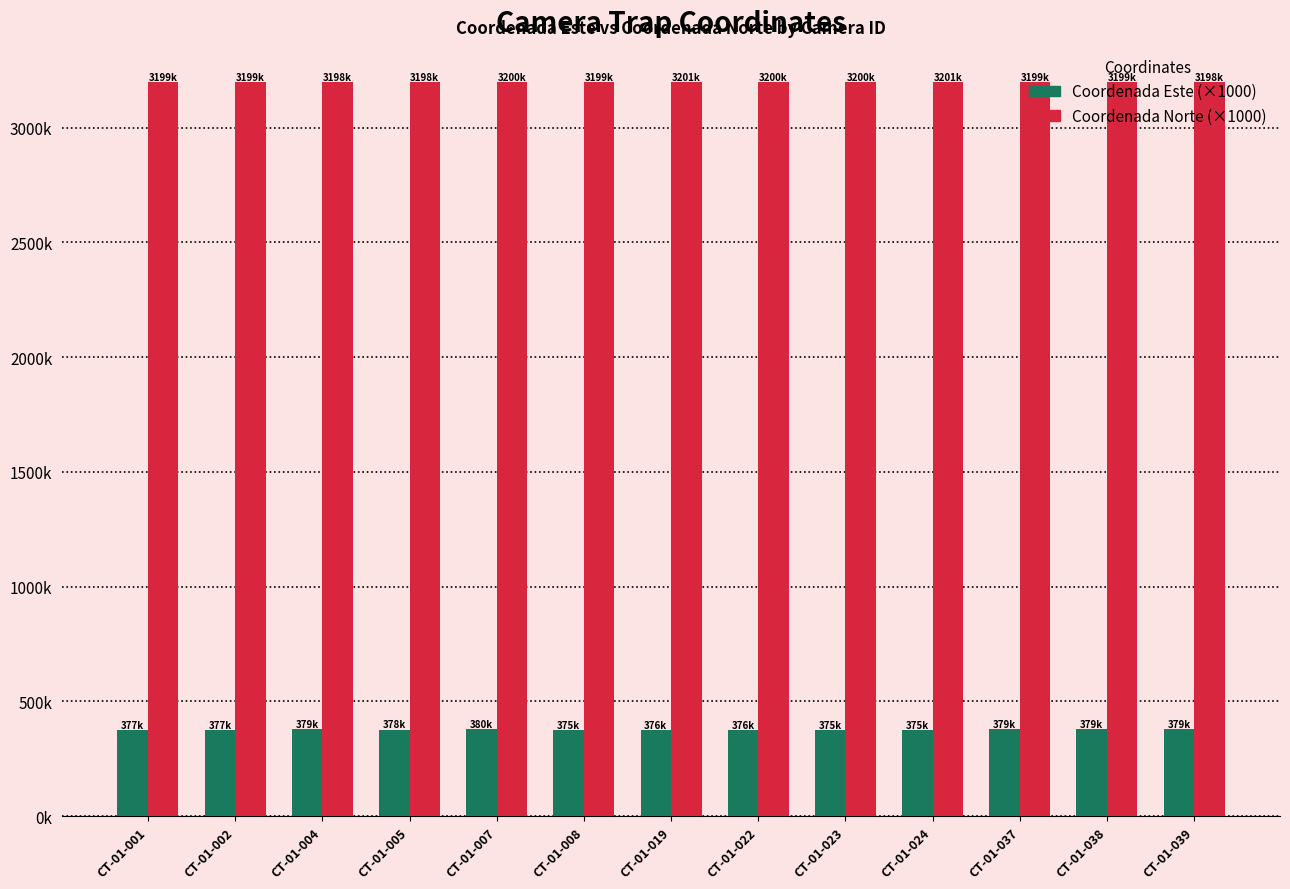

Between CT-01-024 and CT-01-022, which is larger?

CT-01-022